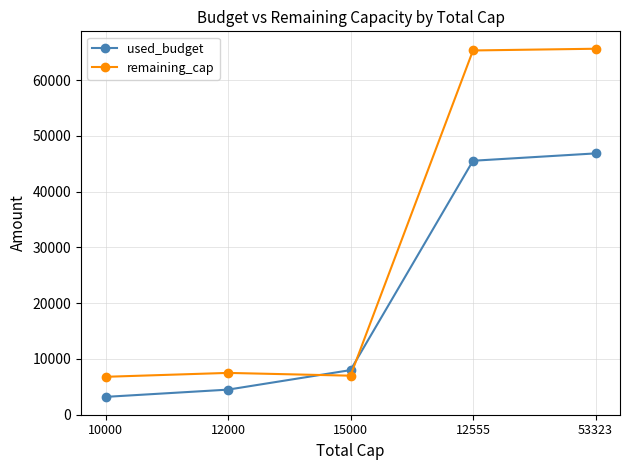

What is the value of the remaining_cap point at the 5th from the left?

65632